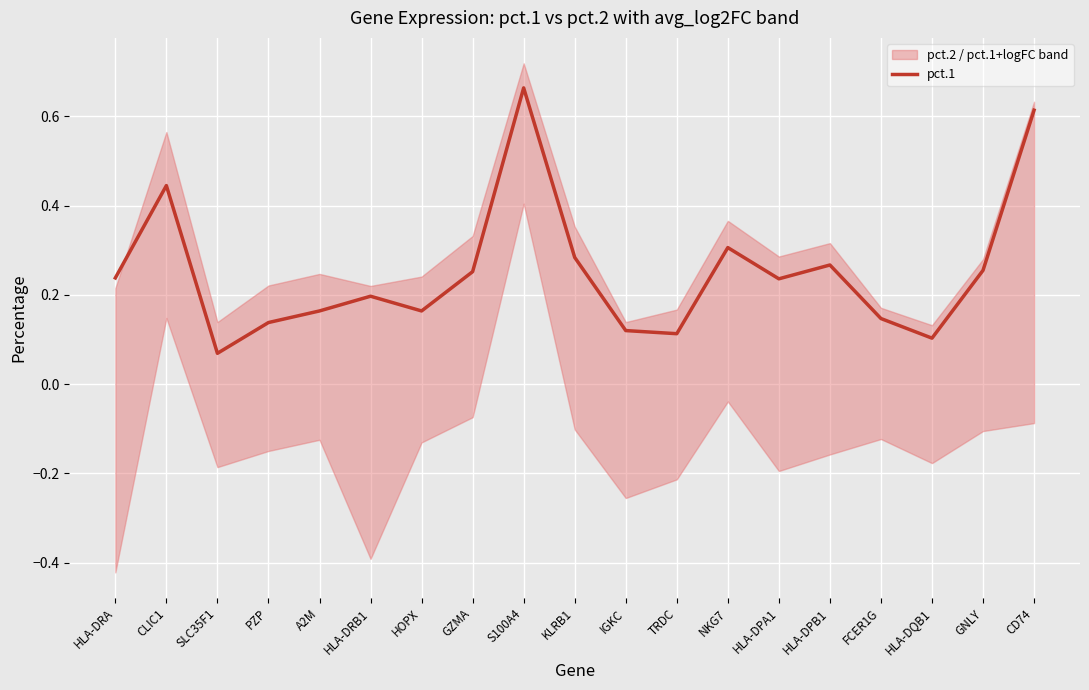

Reading left to right, what are all the values shown in this chart?

HLA-DRA=0.2	CLIC1=0.4	SLC35F1=0.1	PZP=0.1	A2M=0.2	HLA-DRB1=0.2	HOPX=0.2	GZMA=0.3	S100A4=0.7	KLRB1=0.3	IGKC=0.1	TRDC=0.1	NKG7=0.3	HLA-DPA1=0.2	HLA-DPB1=0.3	FCER1G=0.1	HLA-DQB1=0.1	GNLY=0.3	CD74=0.6